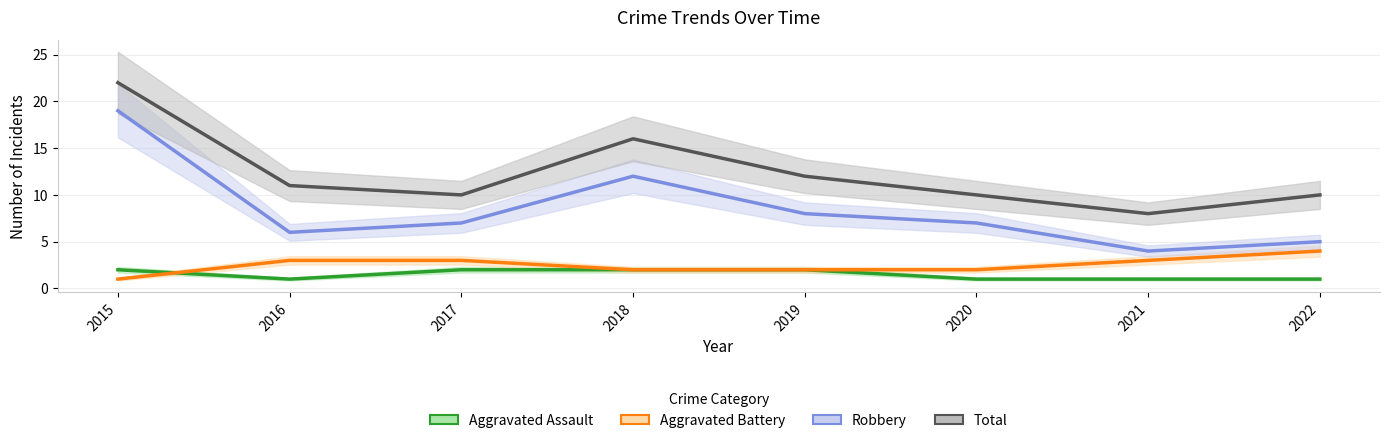

At which category is the sum across all series the highest?

2015